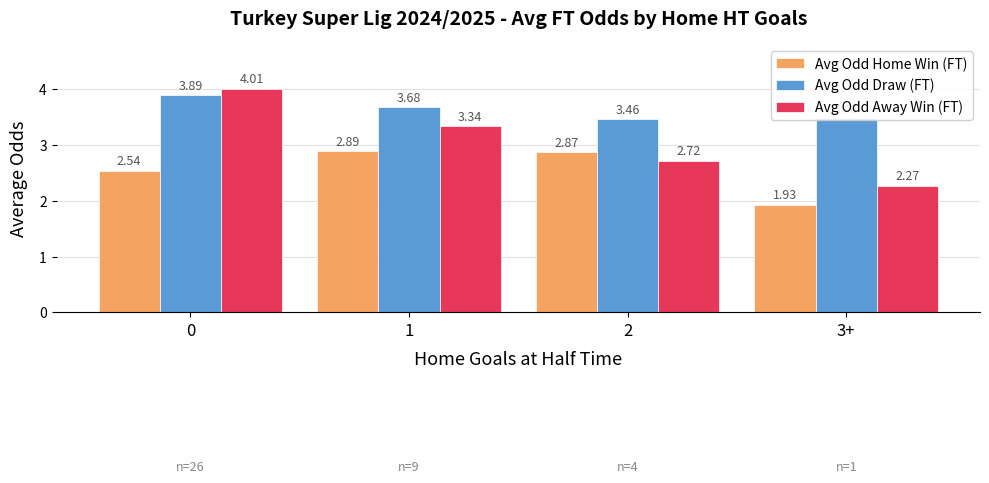

Which series has the largest range (max minus min)?

Avg Odd Away Win (FT)